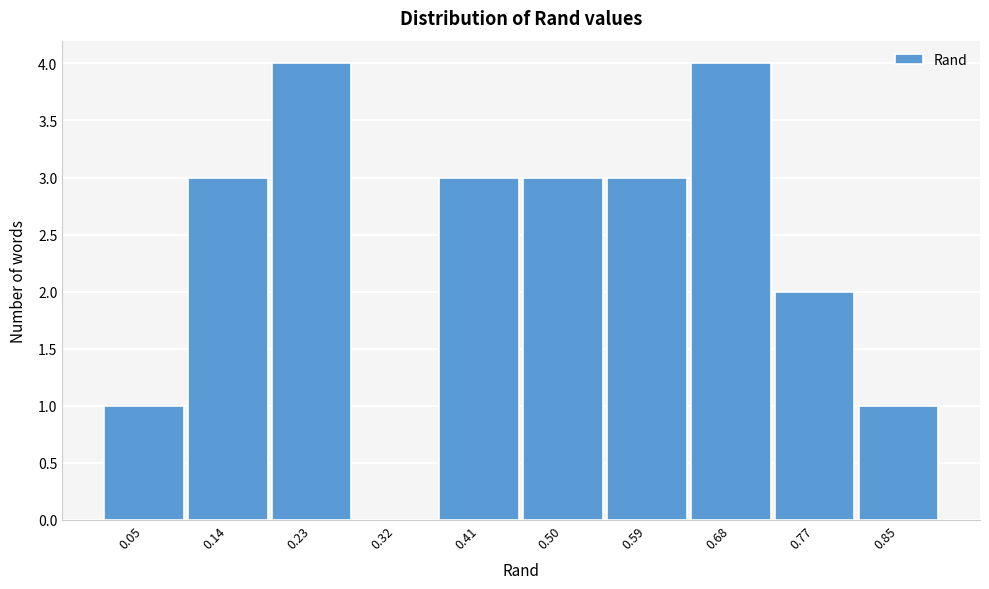

Reading left to right, transcribe all the data shown in this chart.

0.05=1	0.14=3	0.23=4	0.32=0	0.41=3	0.50=3	0.59=3	0.68=4	0.77=2	0.85=1